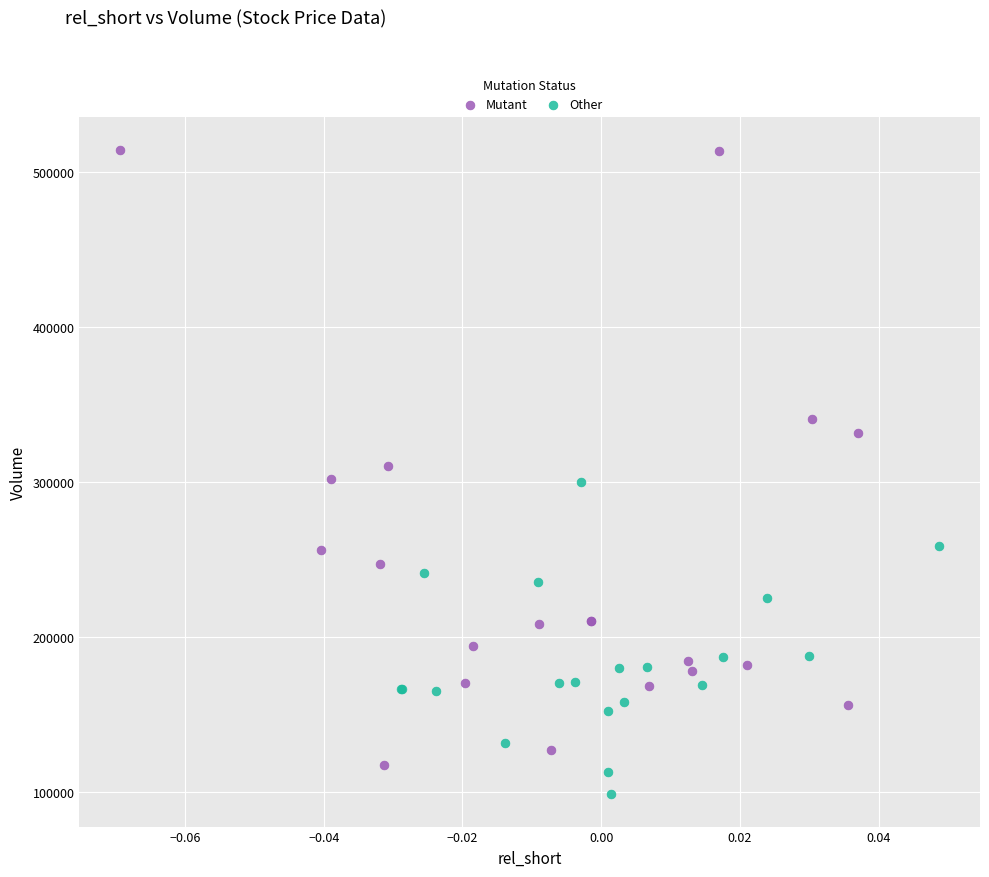

Which series has the widest spread of Y values?

Mutant